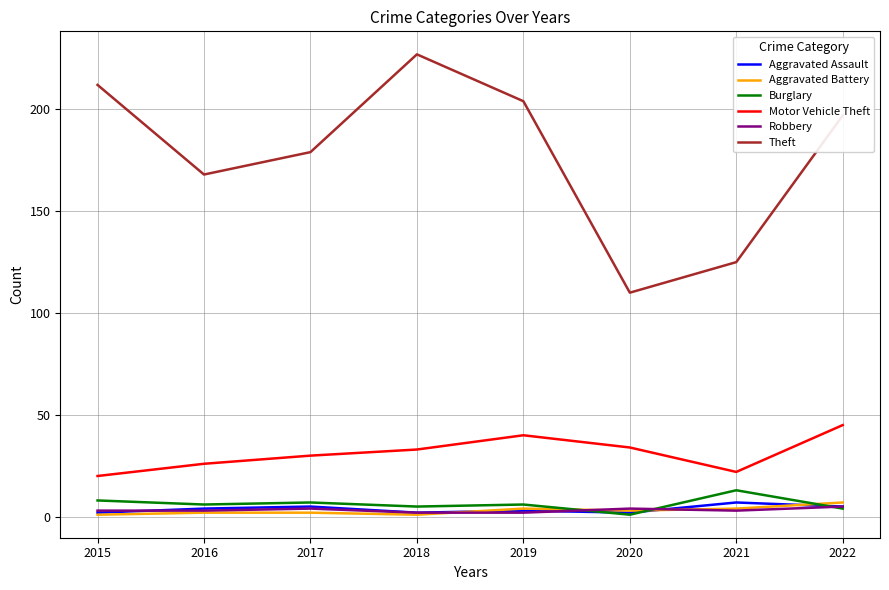

The Motor Vehicle Theft series shows 18 at 2020. True or false?

False